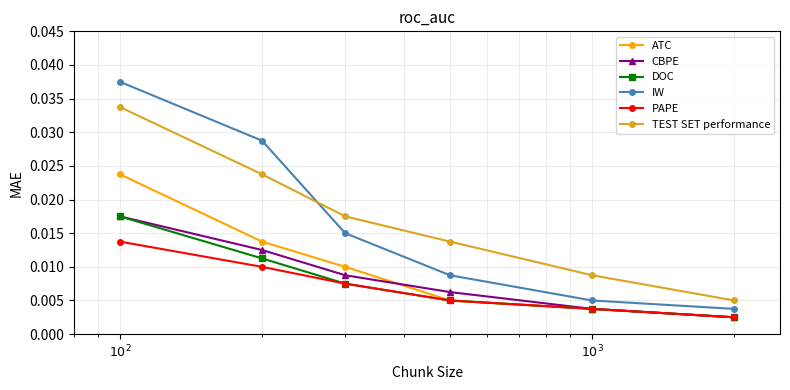

How many lines are shown in the chart?

6